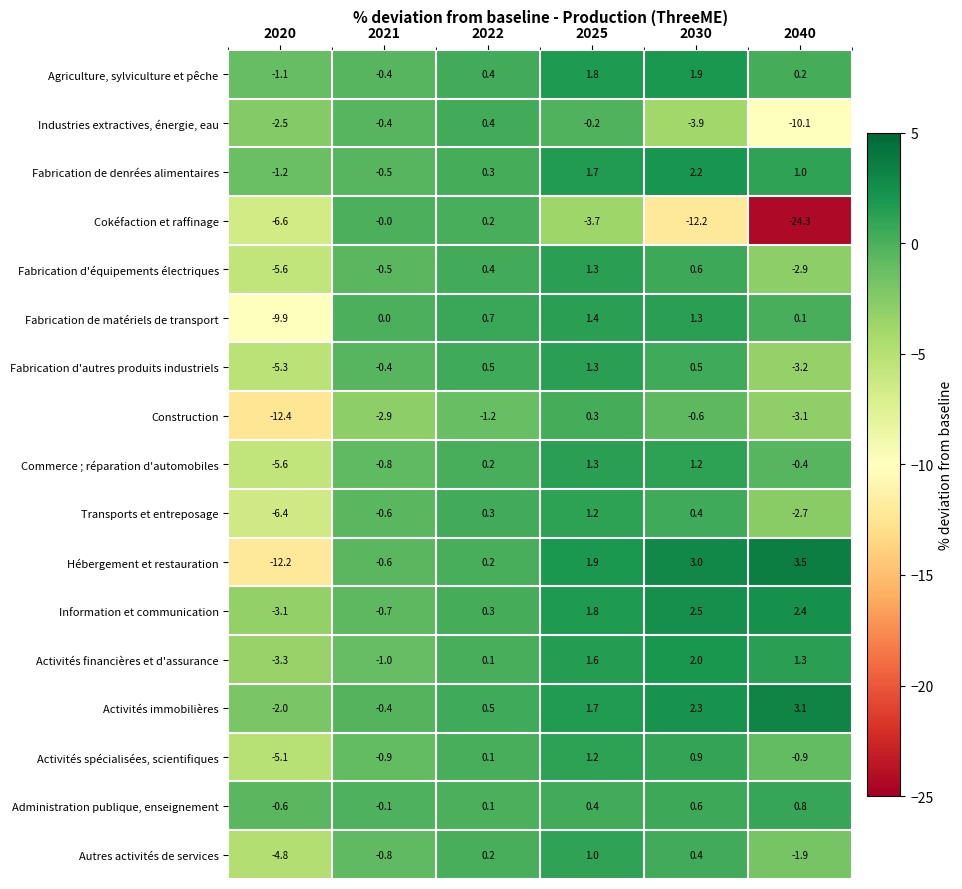

How many values in the Fabrication de matériels de transport series are below 0?

1